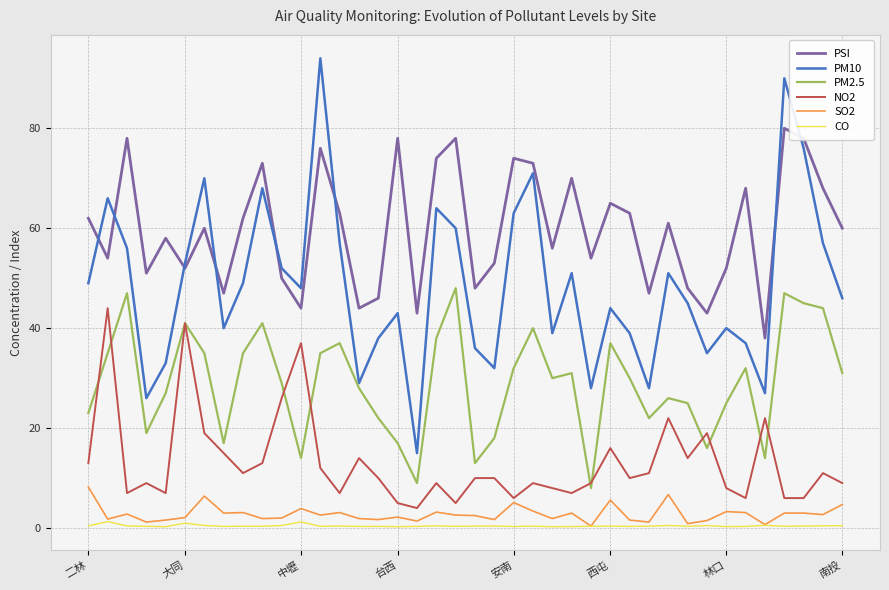

What is the maximum value for PM2.5?

48.0